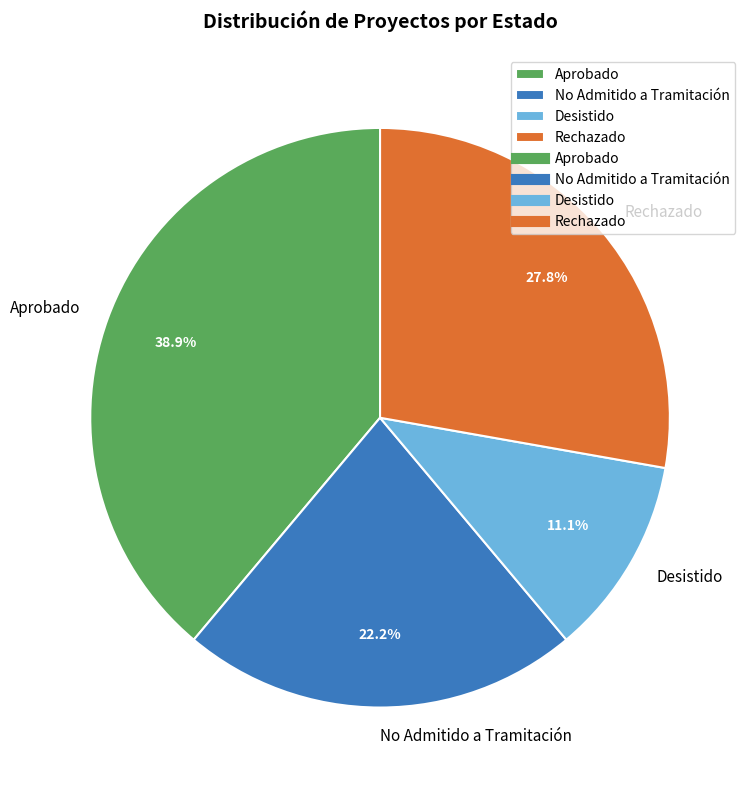

Rank the categories by value from highest to lowest.

Aprobado, Rechazado, No Admitido a Tramitación, Desistido